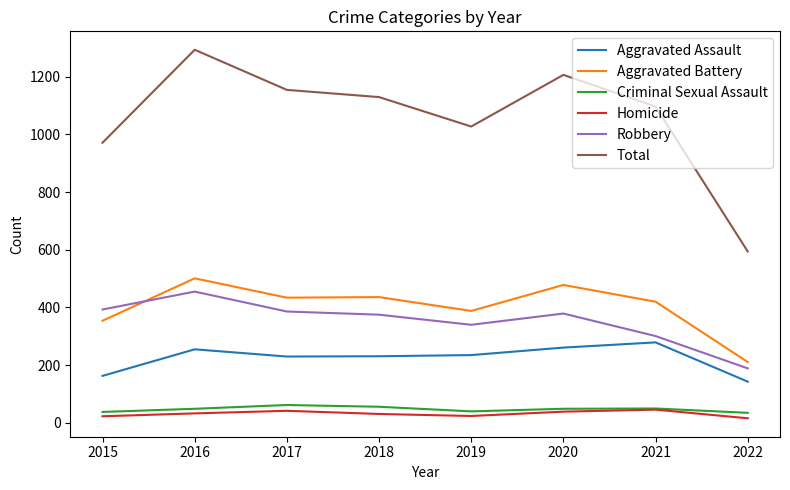

Does the chart display data point markers on the line(s)?

No